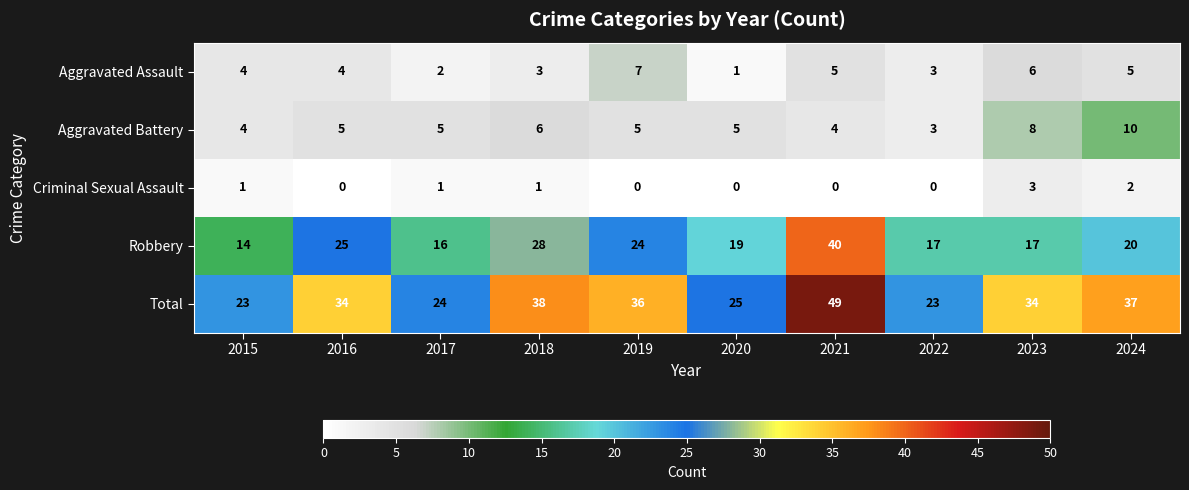

What is the total value across all series at 2023?

68